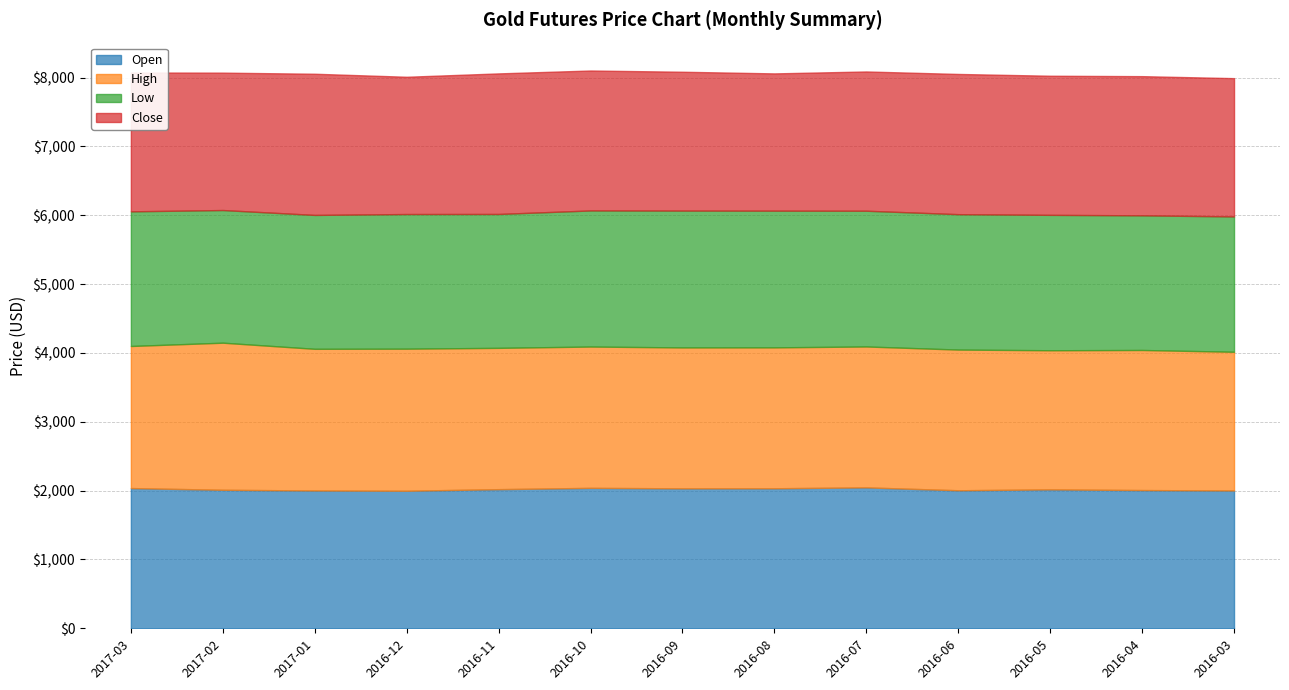

What is the difference between the highest and lowest values at 2016-12?

108